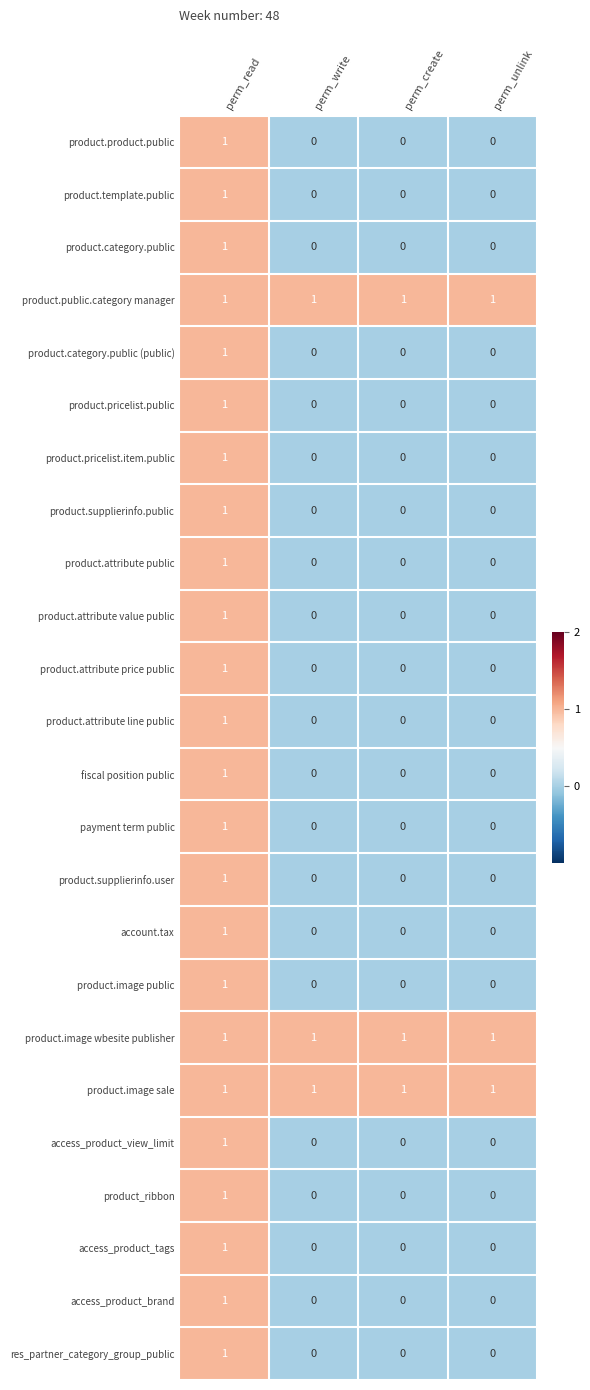

Is it true that payment term public equals 0 at perm_create?

True